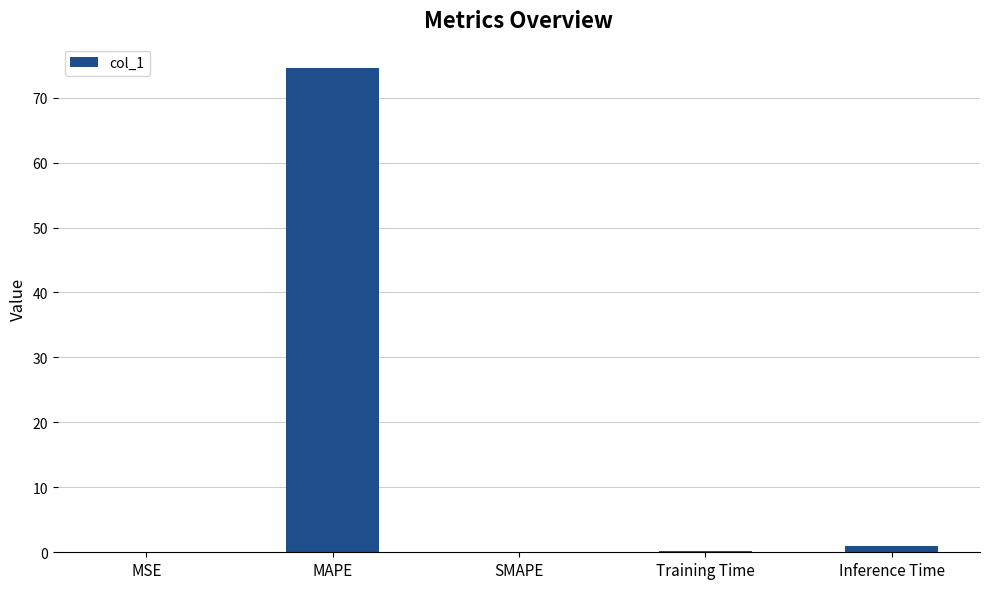

What is the sum of all values?

75.8